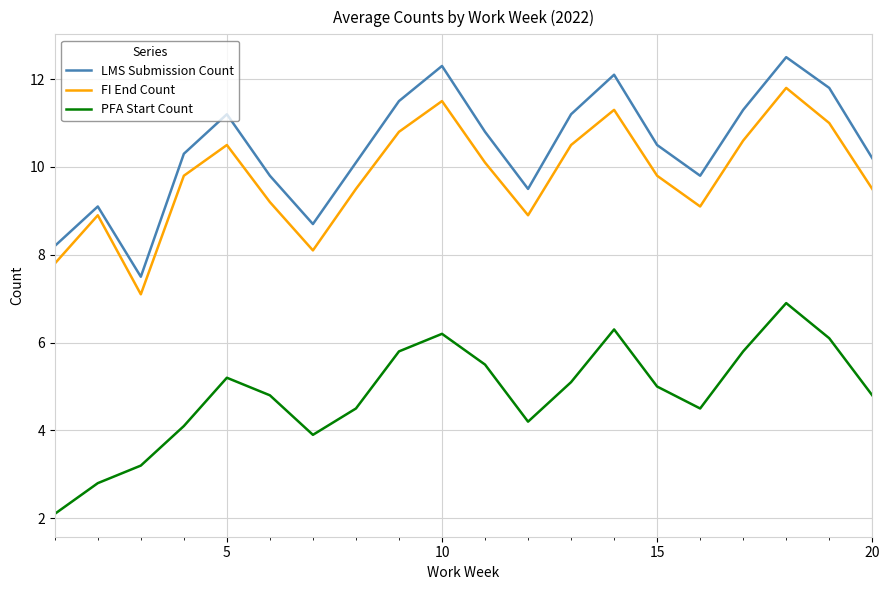

What is the average value of the FI End Count series?

9.8